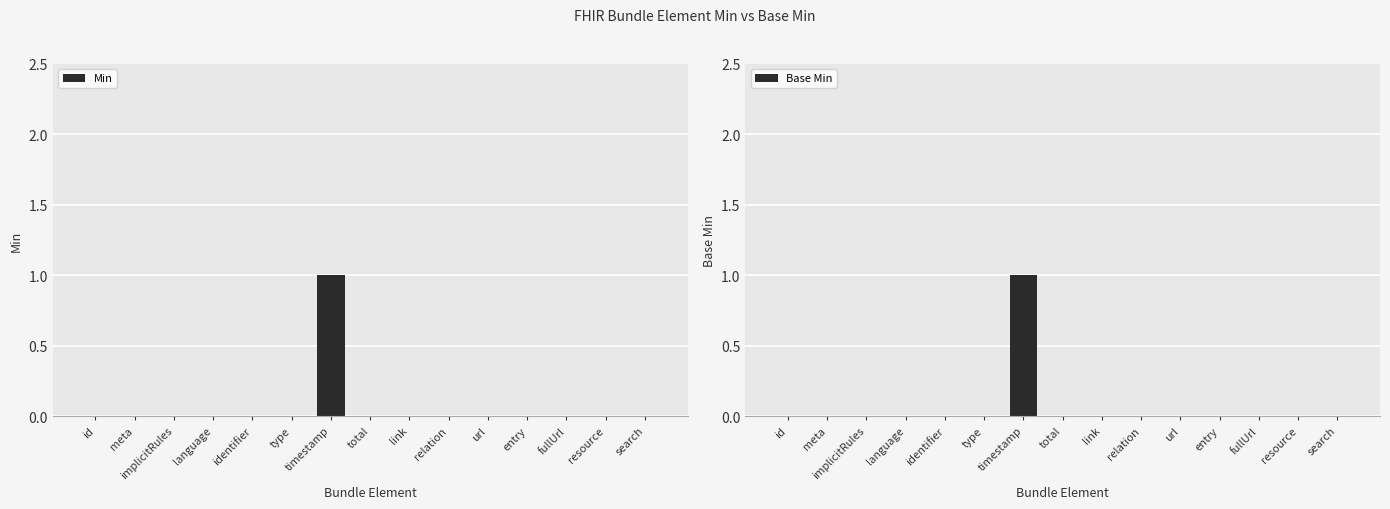

Which series has the largest range (max minus min)?

Min